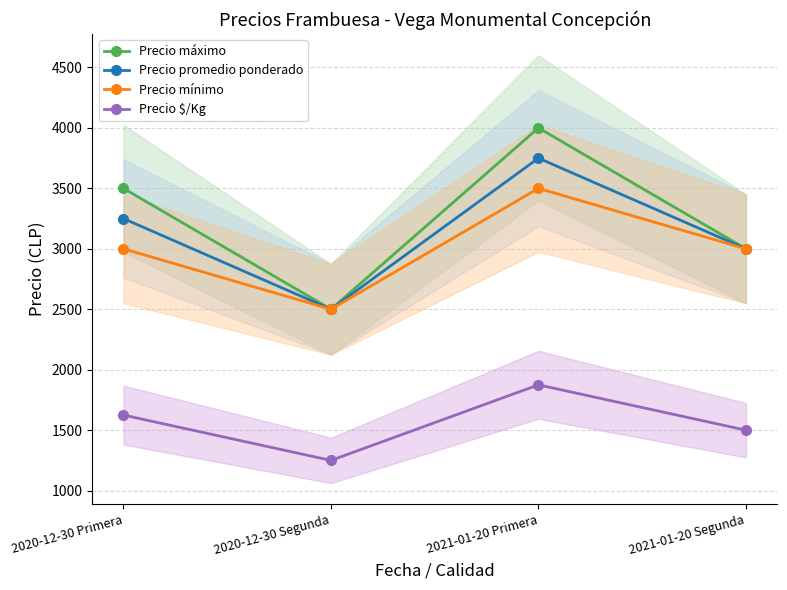

What is the approximate value of Precio $/Kg at 2021-01-20 Segunda, to the nearest 50?

1500